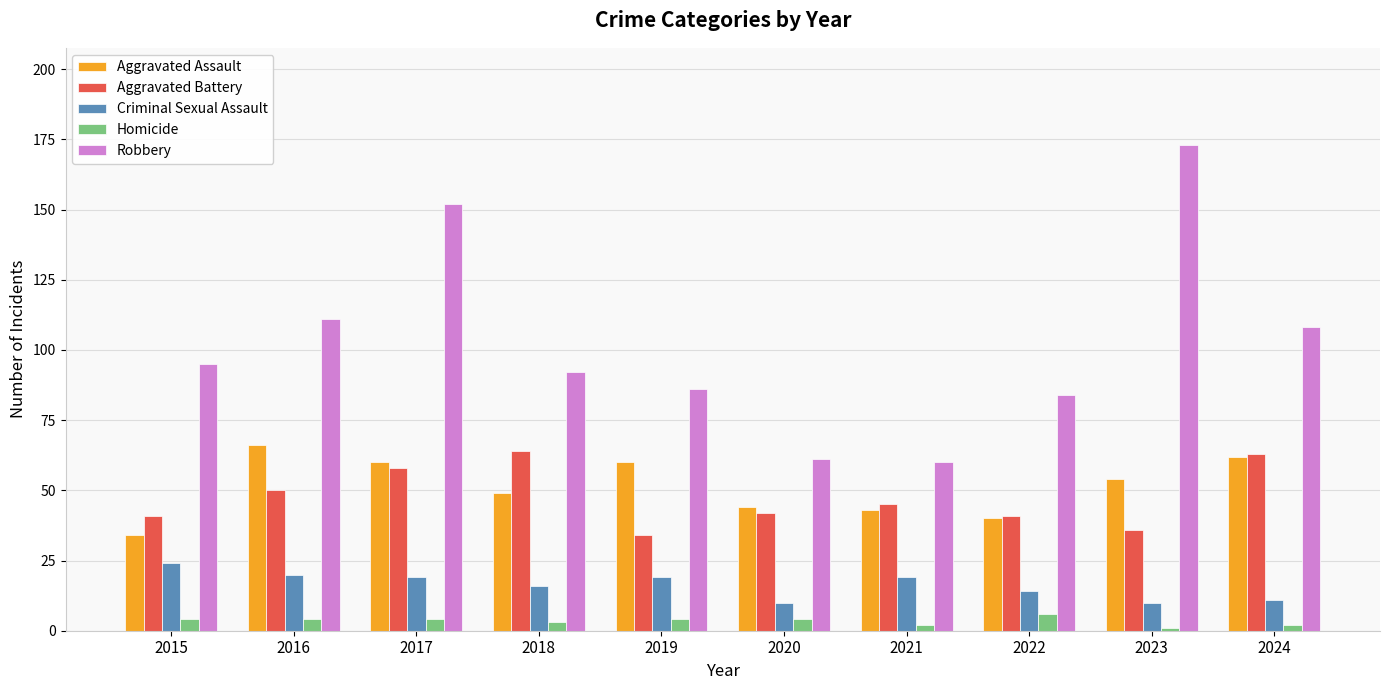

Are the bars grouped side by side (vs. stacked)?

Yes